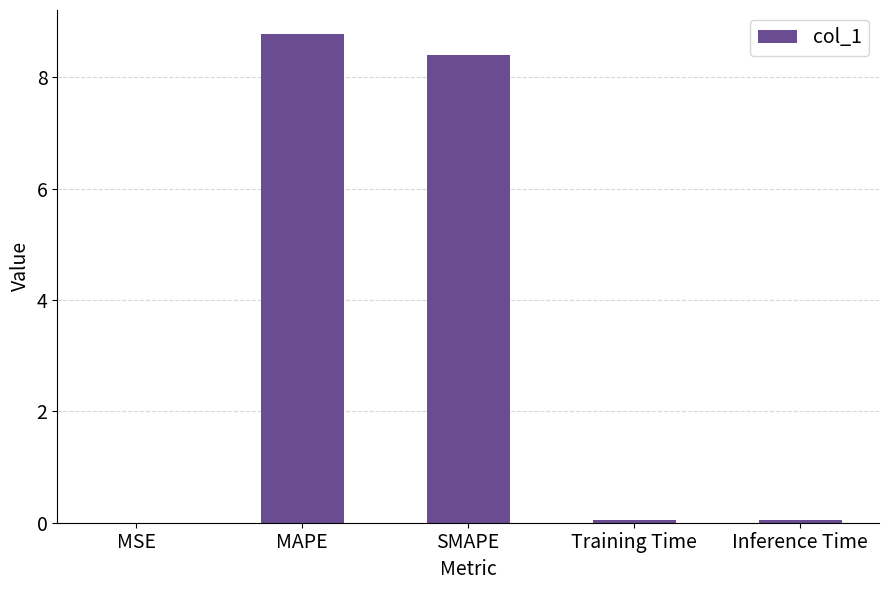

What is the change in value from MAPE to Inference Time?

-8.7